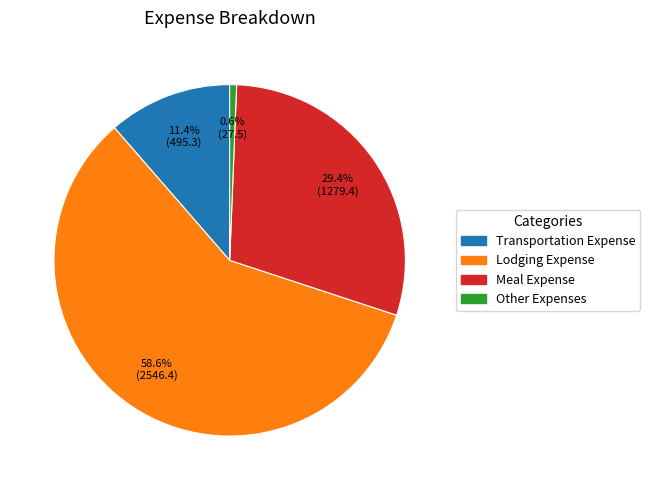

Is Transportation Expense the majority of the pie?

No